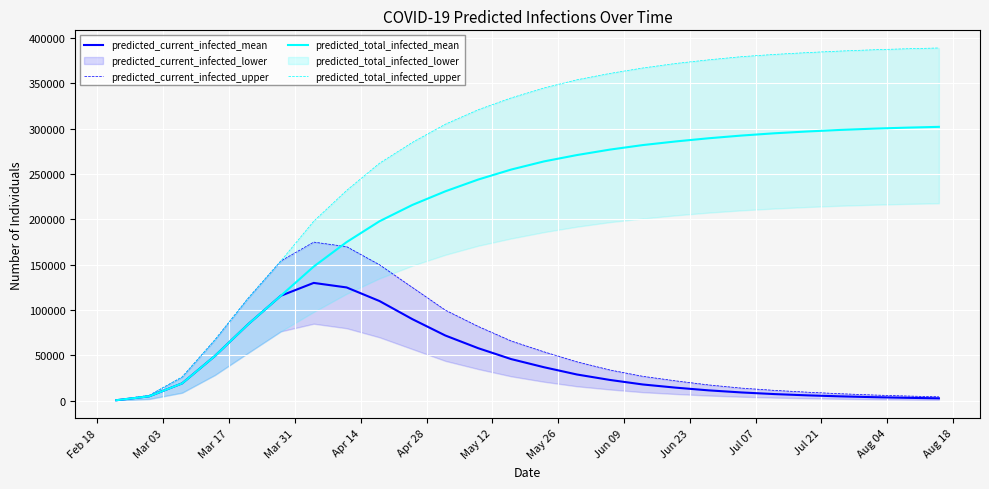

True or false: predicted_total_infected_upper and predicted_total_infected_mean cross at least once.

False